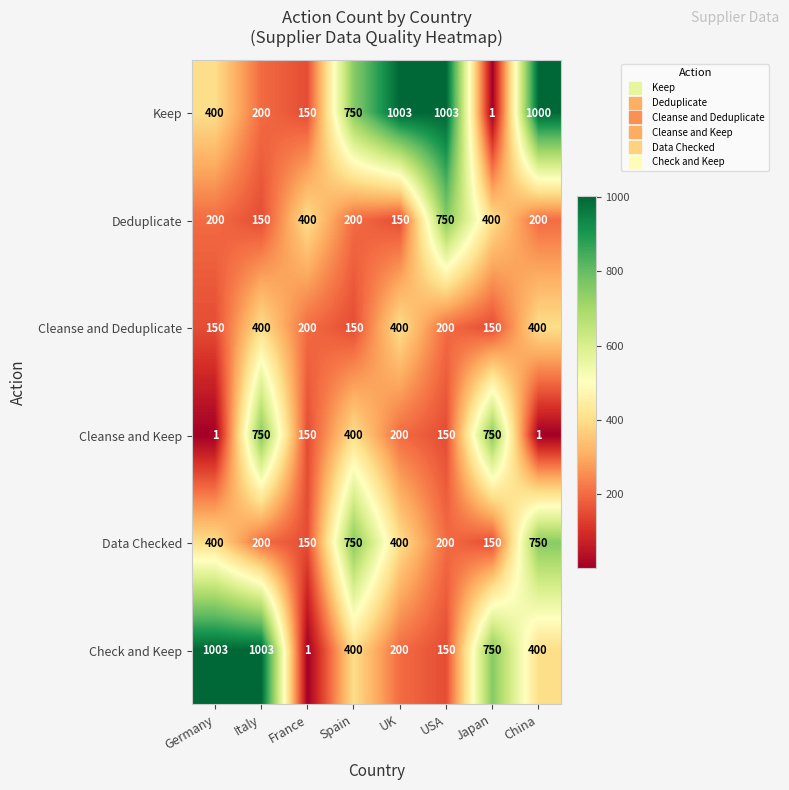

What is the spread (max minus min) of values at USA?

853